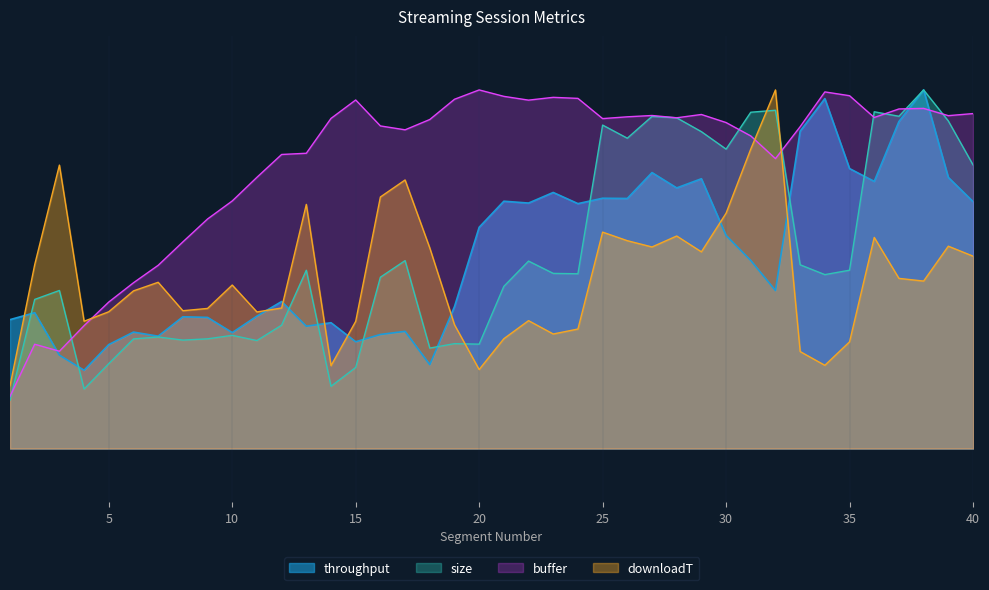

How many interior local peaks does the buffer series have?

8